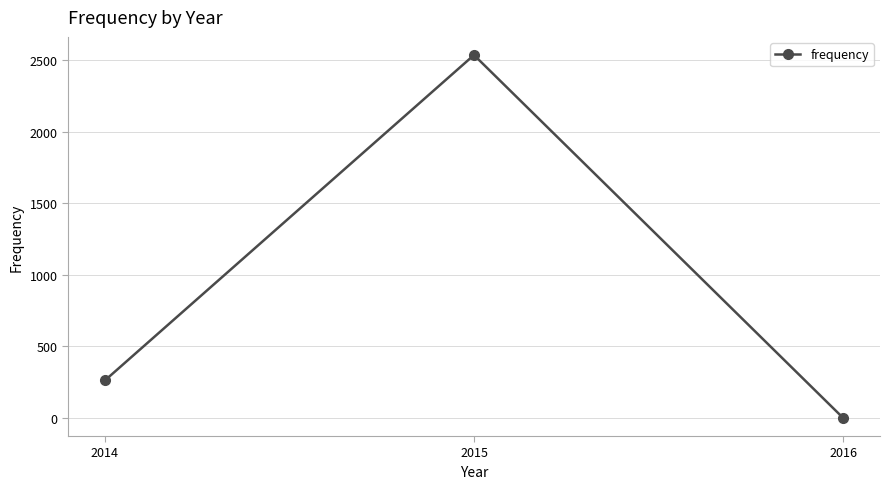

What is the change in value from 2014 to 2016?

-261.4